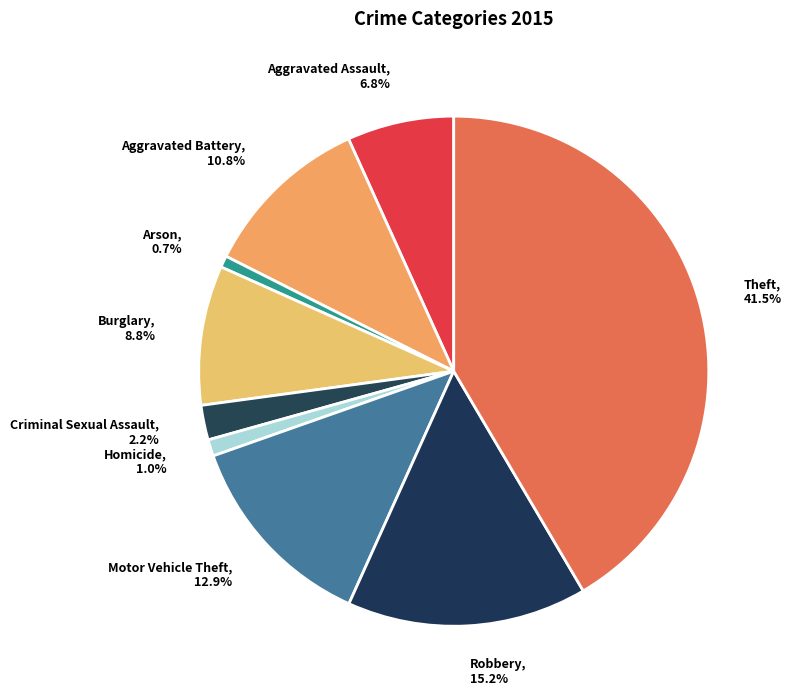

How many slices are in this pie chart?

9